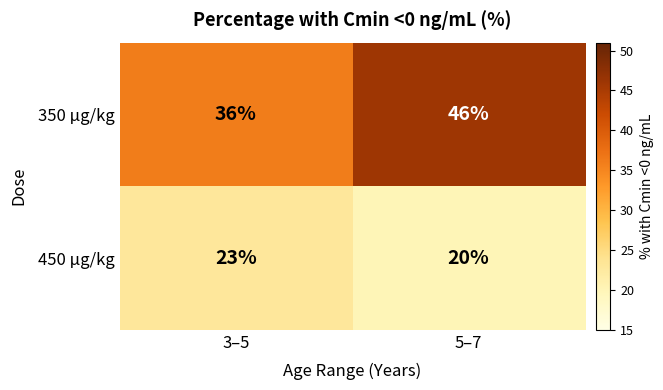

Where is 350 µg/kg nearest to the value 41?

3–5